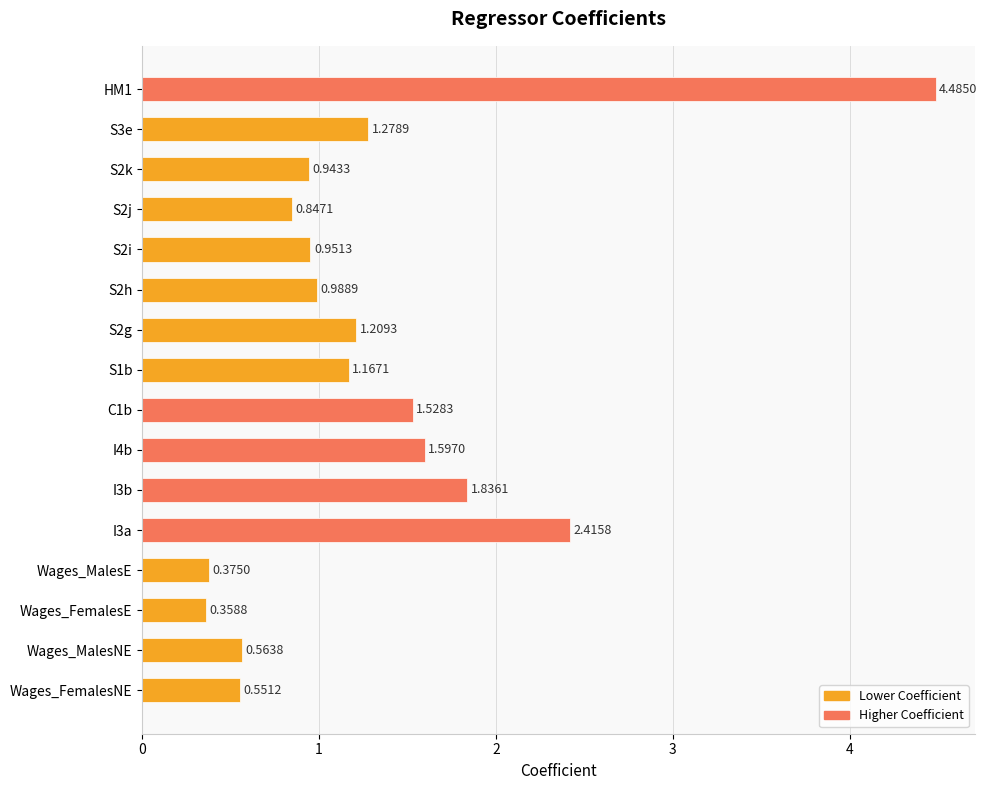

Rank the categories by value from highest to lowest.

HM1, I3a, I3b, I4b, C1b, S3e, S2g, S1b, S2h, S2i, S2k, S2j, Wages_MalesNE, Wages_FemalesNE, Wages_MalesE, Wages_FemalesE